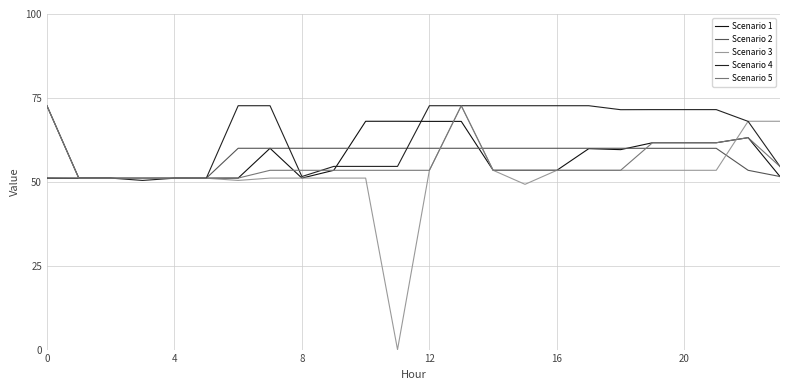

What are all the series names shown in the legend?

Scenario 1, Scenario 2, Scenario 3, Scenario 4, Scenario 5